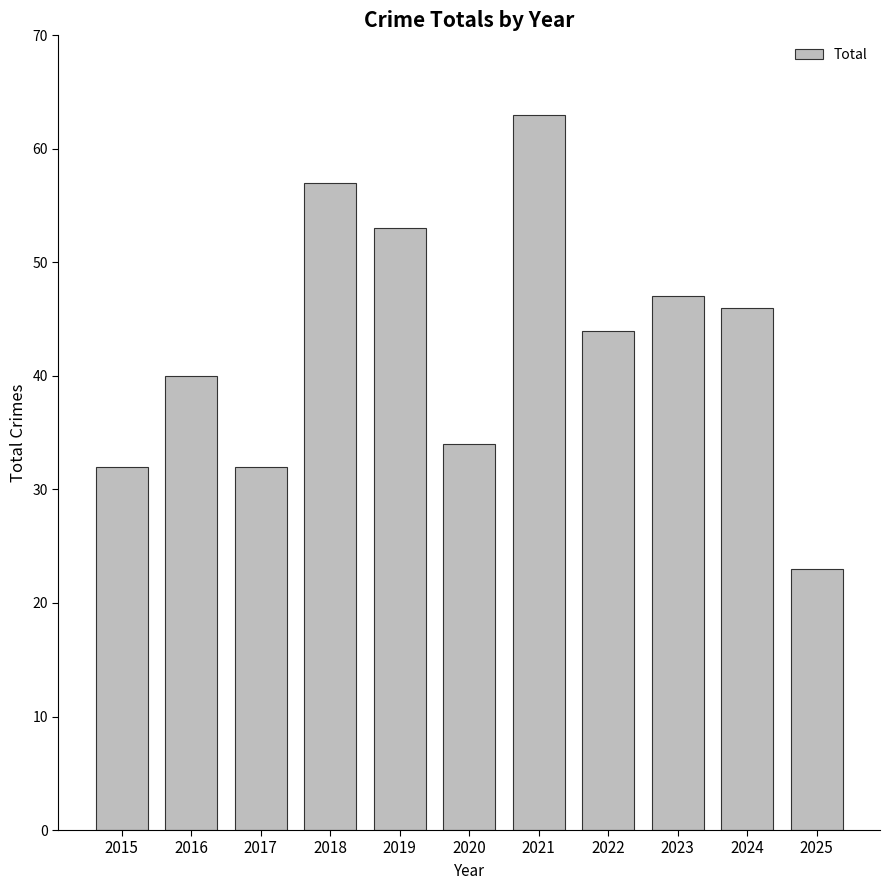

What is the smallest value displayed?

23